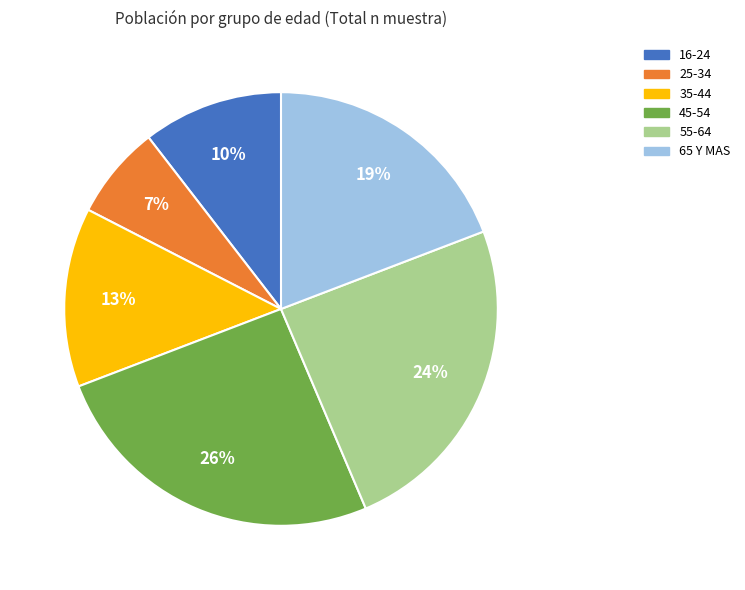

How many slices are in this pie chart?

6